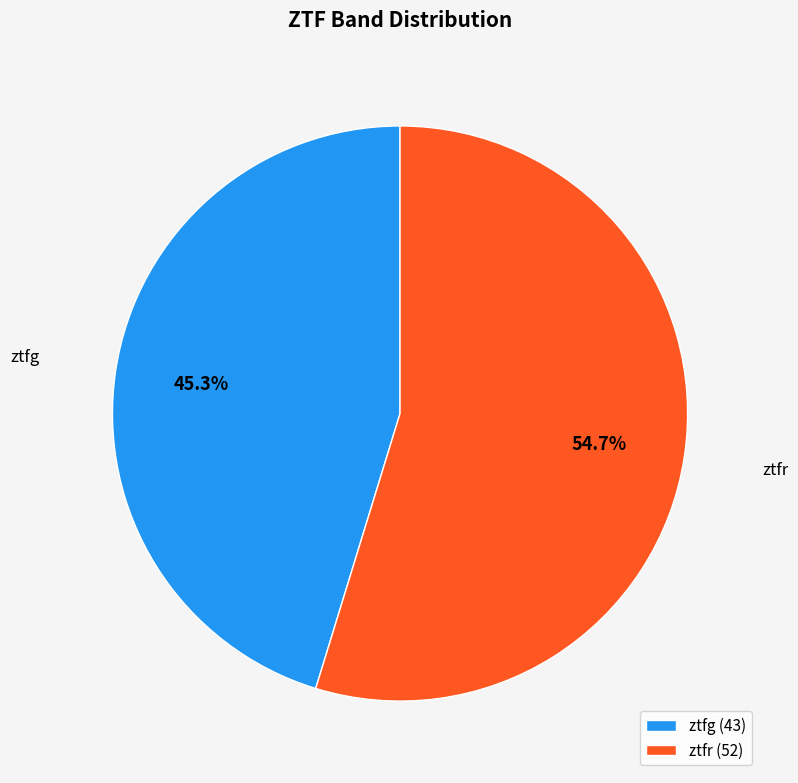

To the nearest percent, what is the difference between the ztfg and ztfr slice percentages?

9%